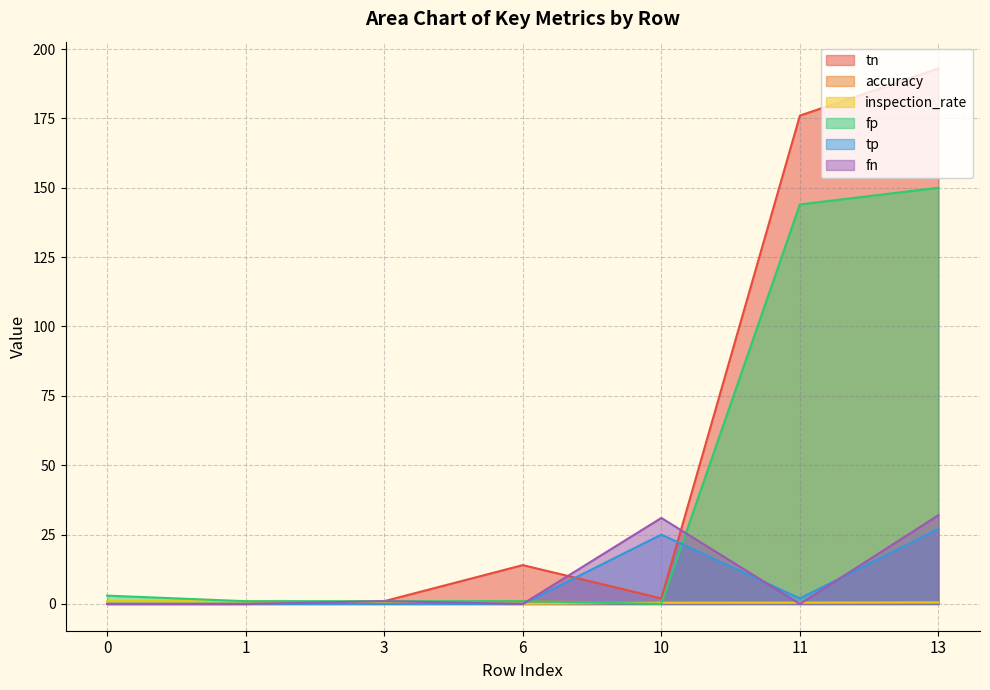

Reading left to right, list all the values displayed in this chart.

tn: 0=0.0	1=0.0	3=1.0	6=14.0	10=2.0	11=176.0	13=193.0
accuracy: 0=0.0	1=0.0	3=0.3	6=0.9	10=0.5	11=0.6	13=0.5
inspection_rate: 0=1.0	1=1.0	3=0.3	6=0.1	10=0.4	11=0.5	13=0.5
fp: 0=3.0	1=1.0	3=1.0	6=1.0	10=0.0	11=144.0	13=150.0
tp: 0=0.0	1=0.0	3=0.0	6=0.0	10=25.0	11=2.0	13=27.0
fn: 0=0.0	1=0.0	3=1.0	6=0.0	10=31.0	11=0.0	13=32.0